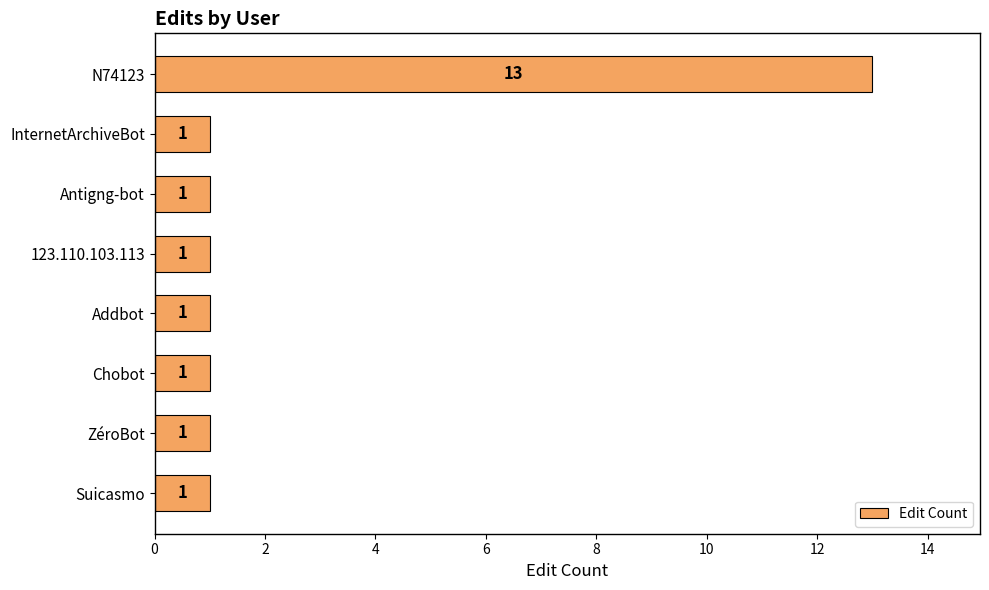

Reading top to bottom, what are all the values shown in this chart?

13	1	1	1	1	1	1	1